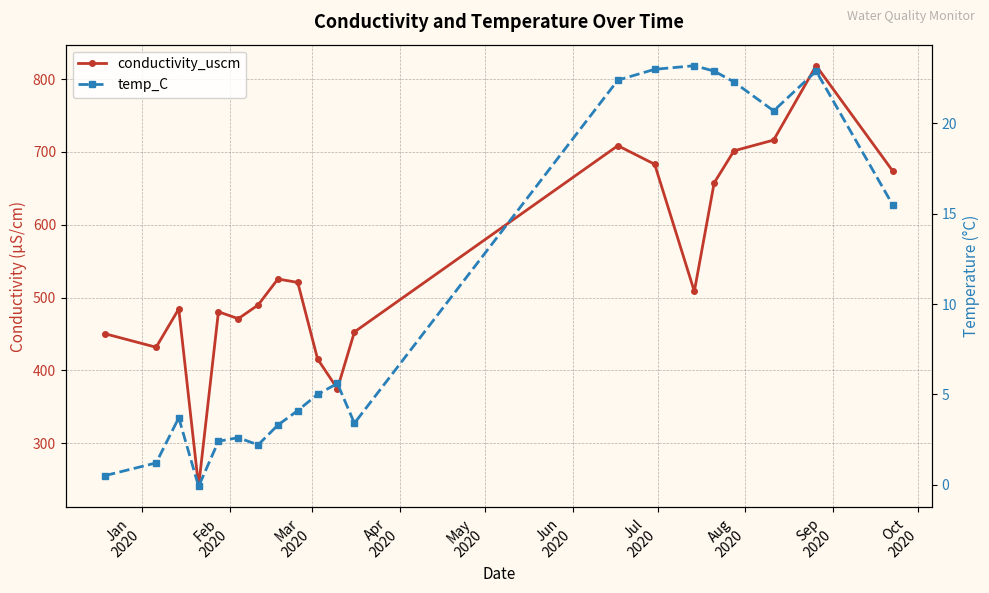

Reading left to right, extract all data points from this chart.

conductivity_uscm: 450.3	431.8	484.4	240.7	480.5	471.0	489.8	525.5	520.8	415.7	374.8	452.8	708.6	683.1	508.5	657.5	701.5	716.3	818.4	674.0
temp_C: 0.5	1.2	3.7	-0.1	2.4	2.6	2.2	3.3	4.1	5.0	5.6	3.4	22.4	23.0	23.2	22.9	22.3	20.7	22.9	15.5